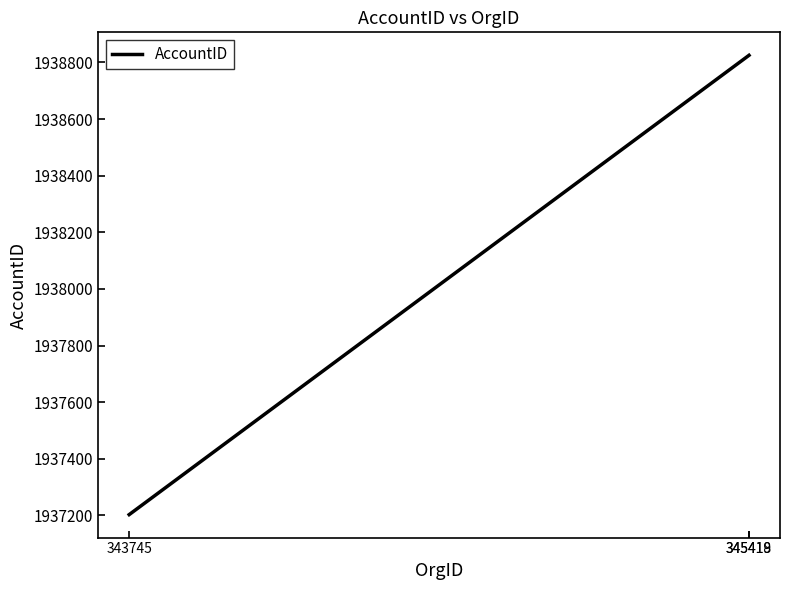

What is the average value?

1938284